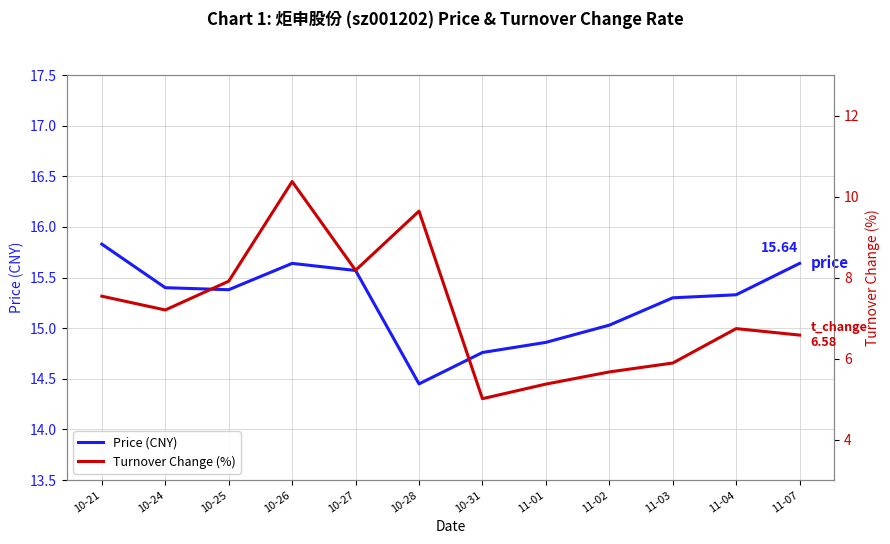

How many distinct data groups are displayed?

2